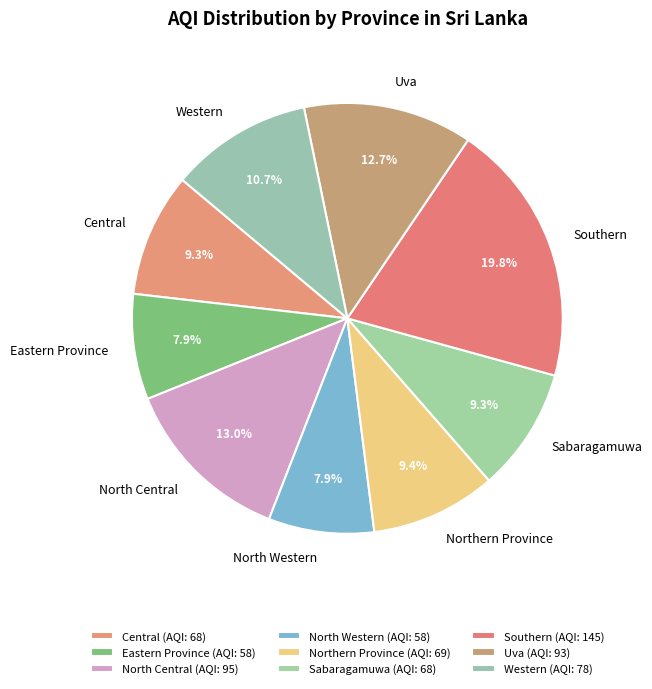

How many slices are in this pie chart?

9